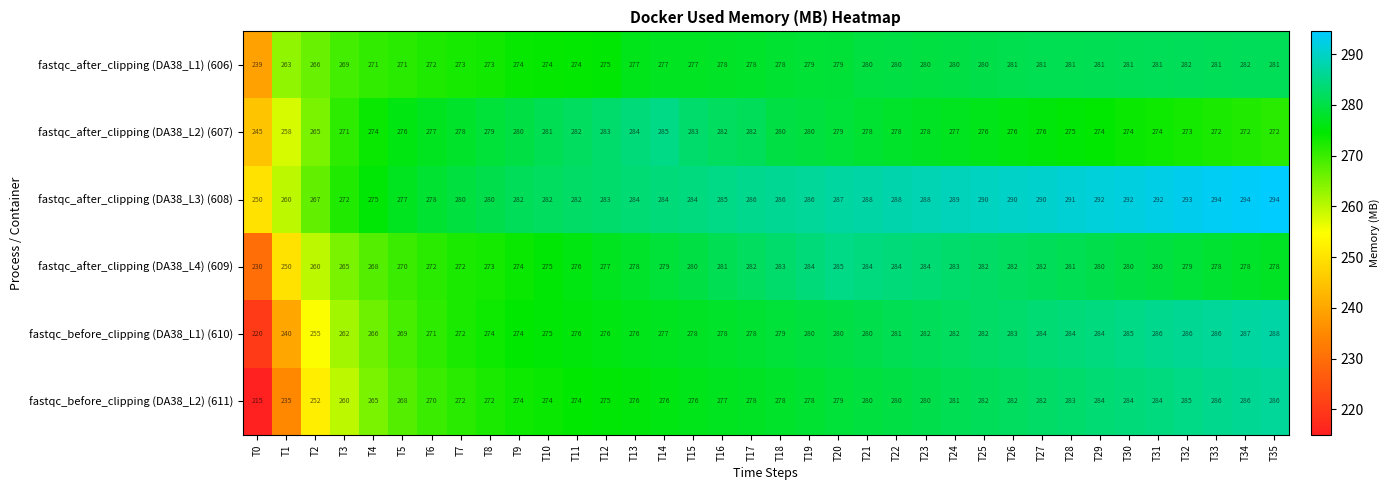

What is the total value across all series at T3?

1599